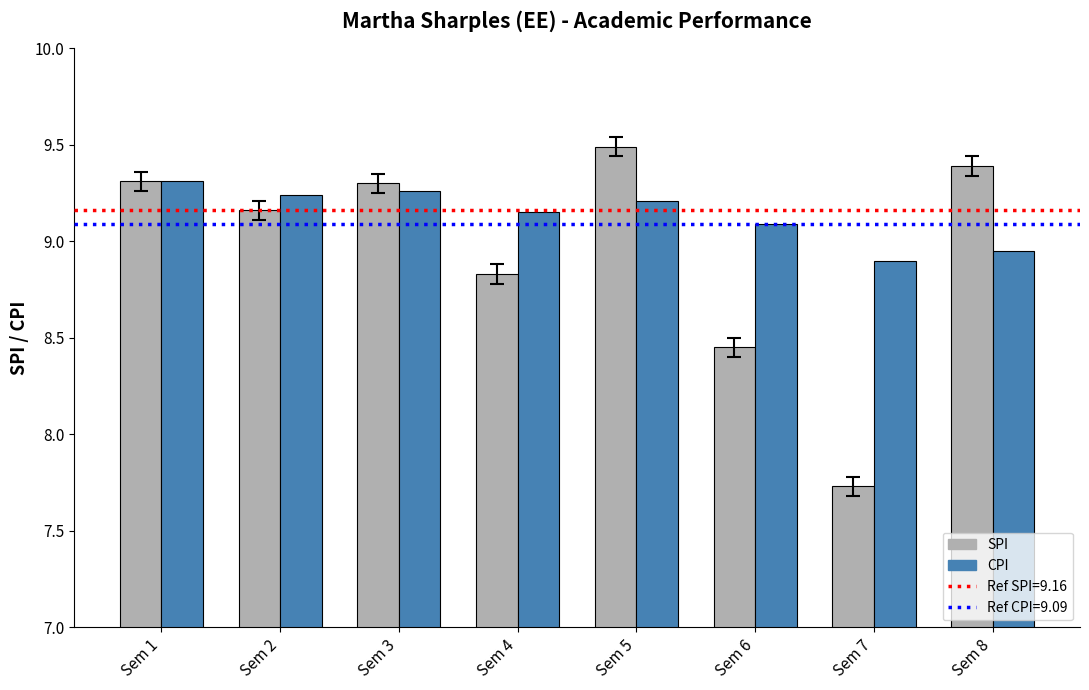

What is the difference between the maximum and minimum values in the CPI series?

0.4